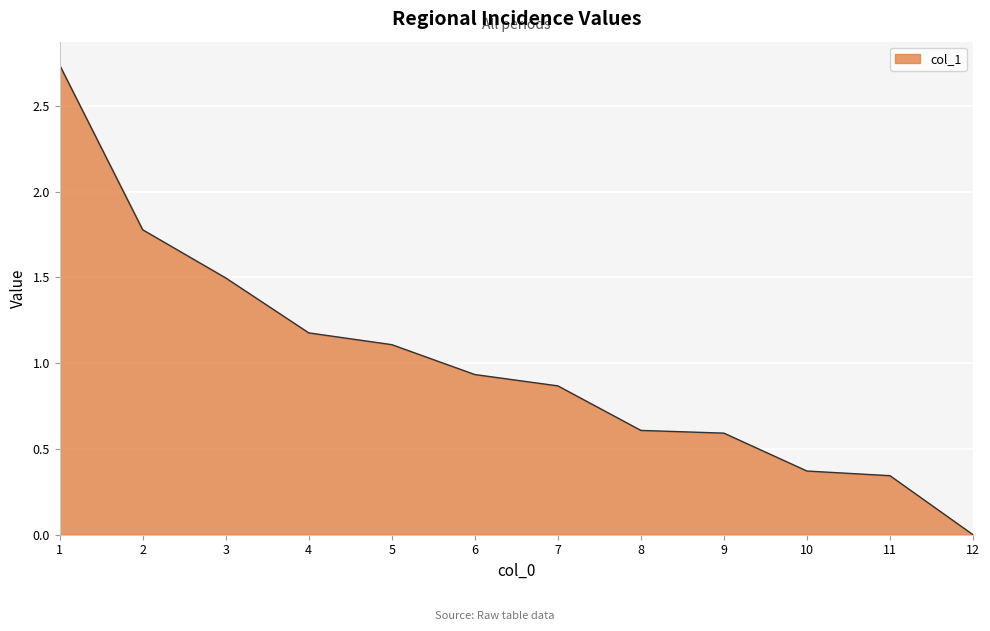

The chart shows a value of 1.1 at 9. True or false?

False